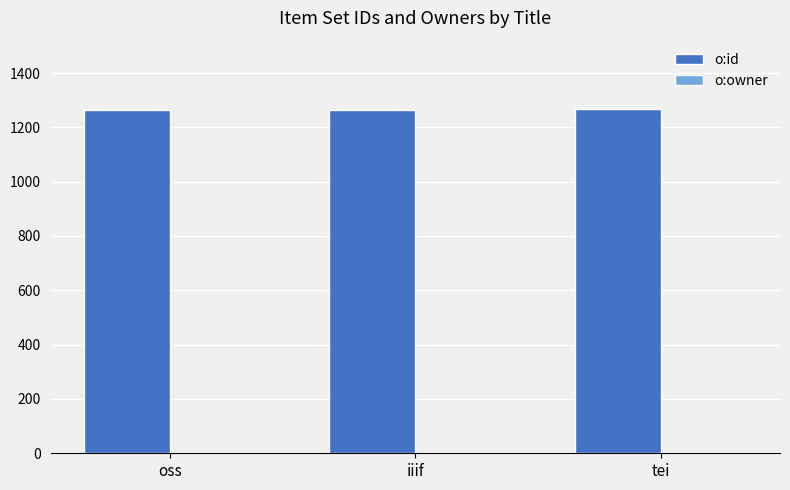

Which series has the largest total across all categories?

o:id